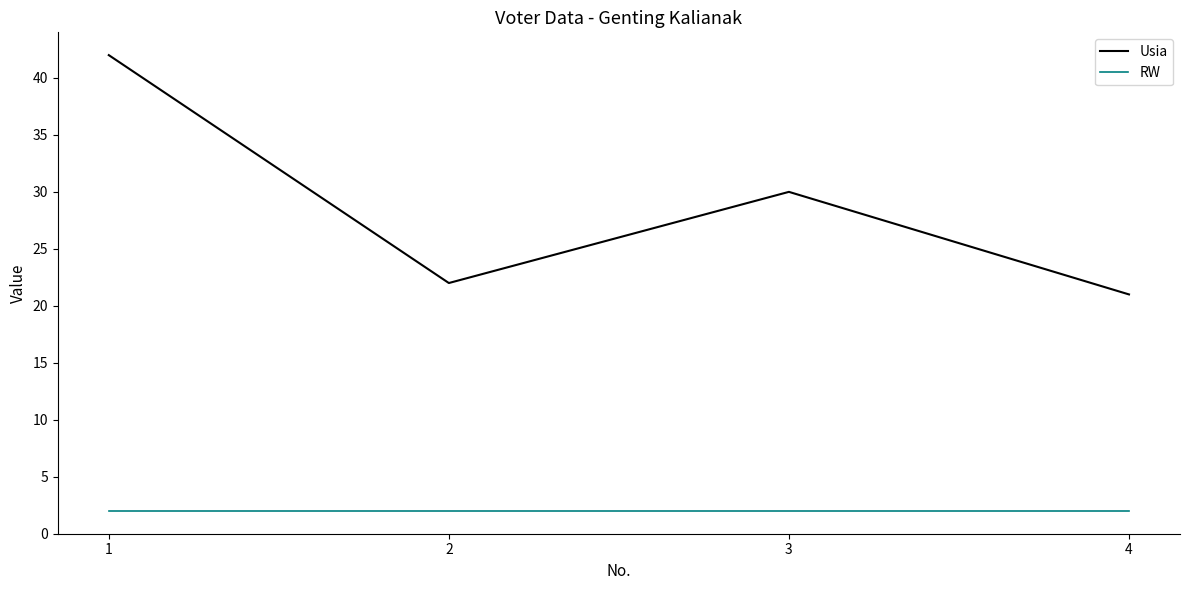

Rank the series by their maximum value, from highest to lowest.

Usia, RW